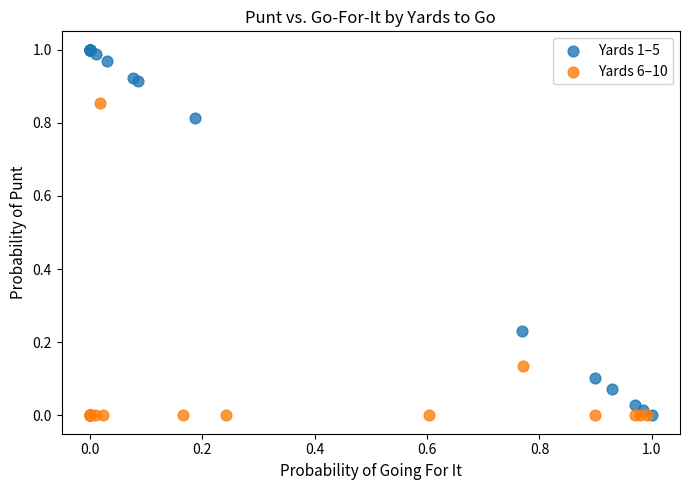

What are all the series names shown in the legend?

Yards 1–5, Yards 6–10